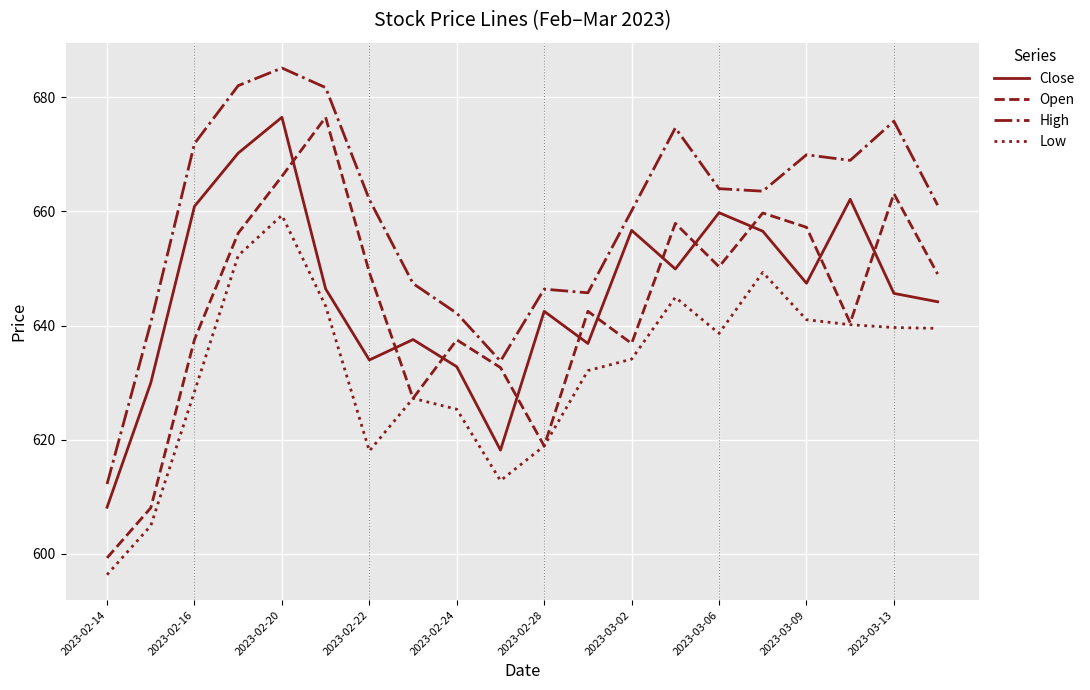

What is the maximum value for Open?

676.5